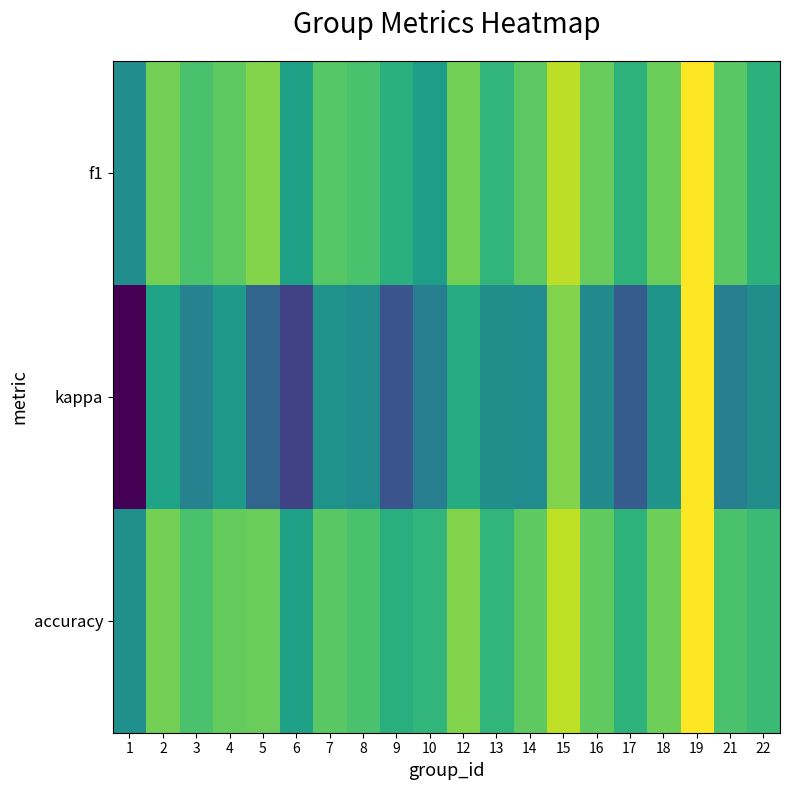

List the series in order of their peak value, lowest first.

f1, kappa, accuracy